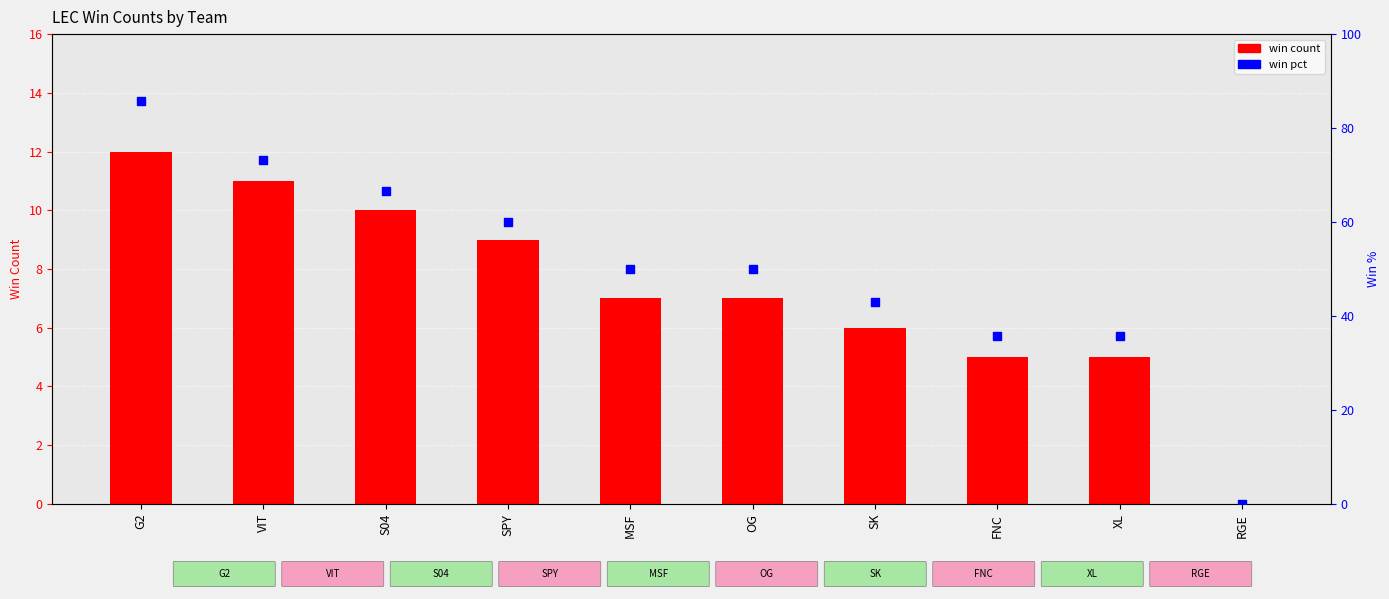

At which category is the sum across all series the highest?

G2